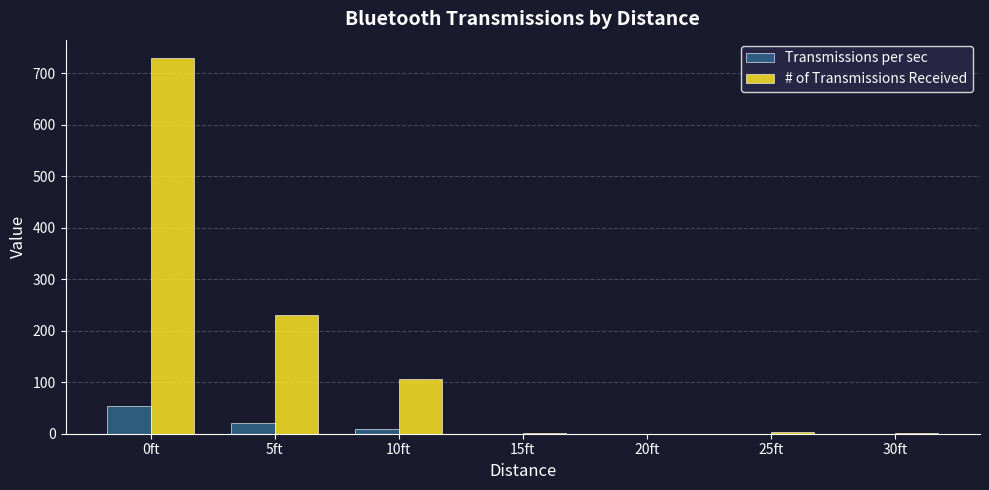

What is the sum of all # of Transmissions Received values?

1075.0